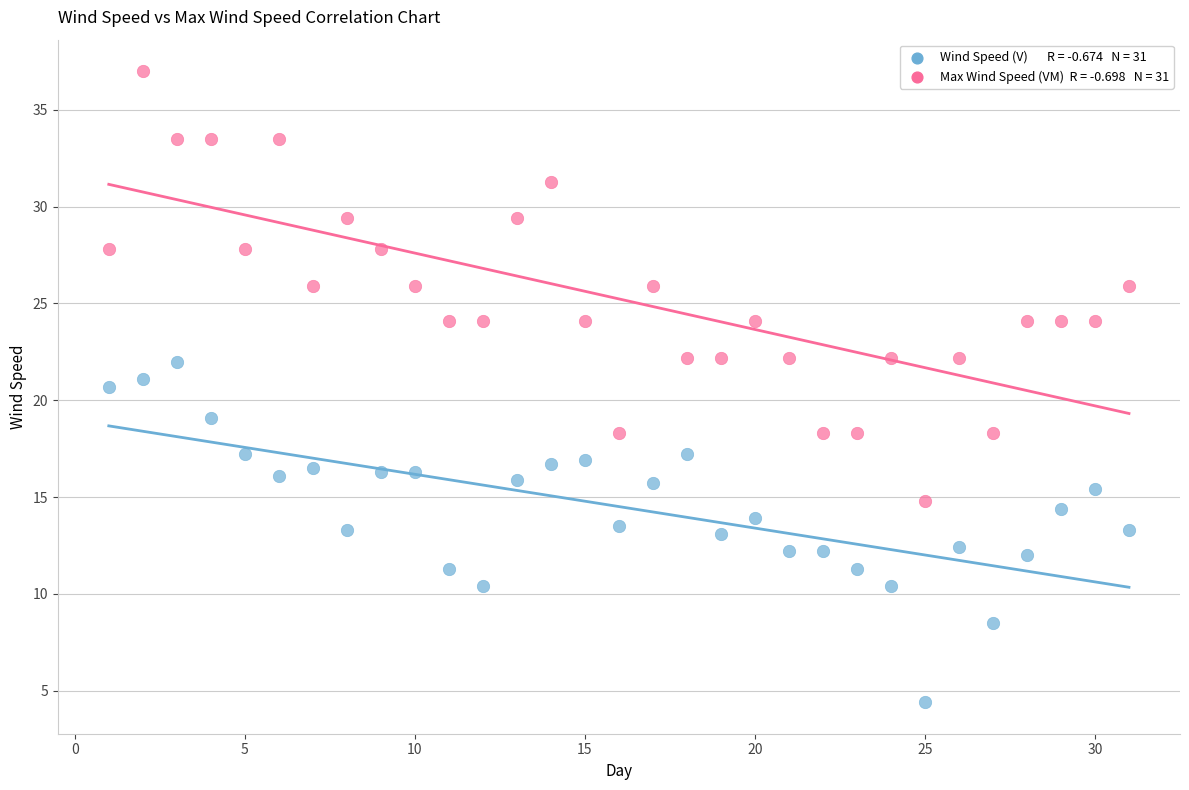

Across all data points, what is the range of Y values (max minus min)?

32.6